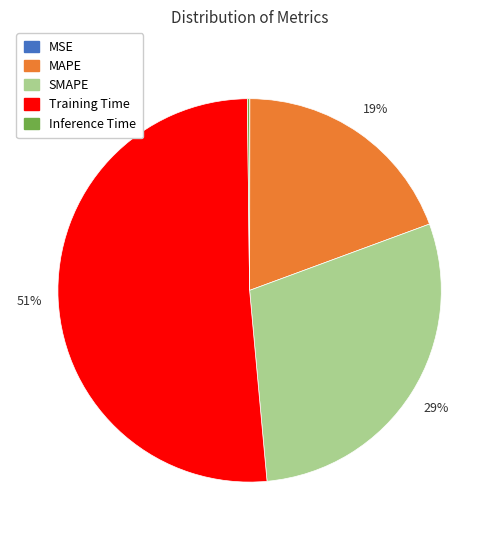

Does Training Time account for over 50% of the chart?

Yes